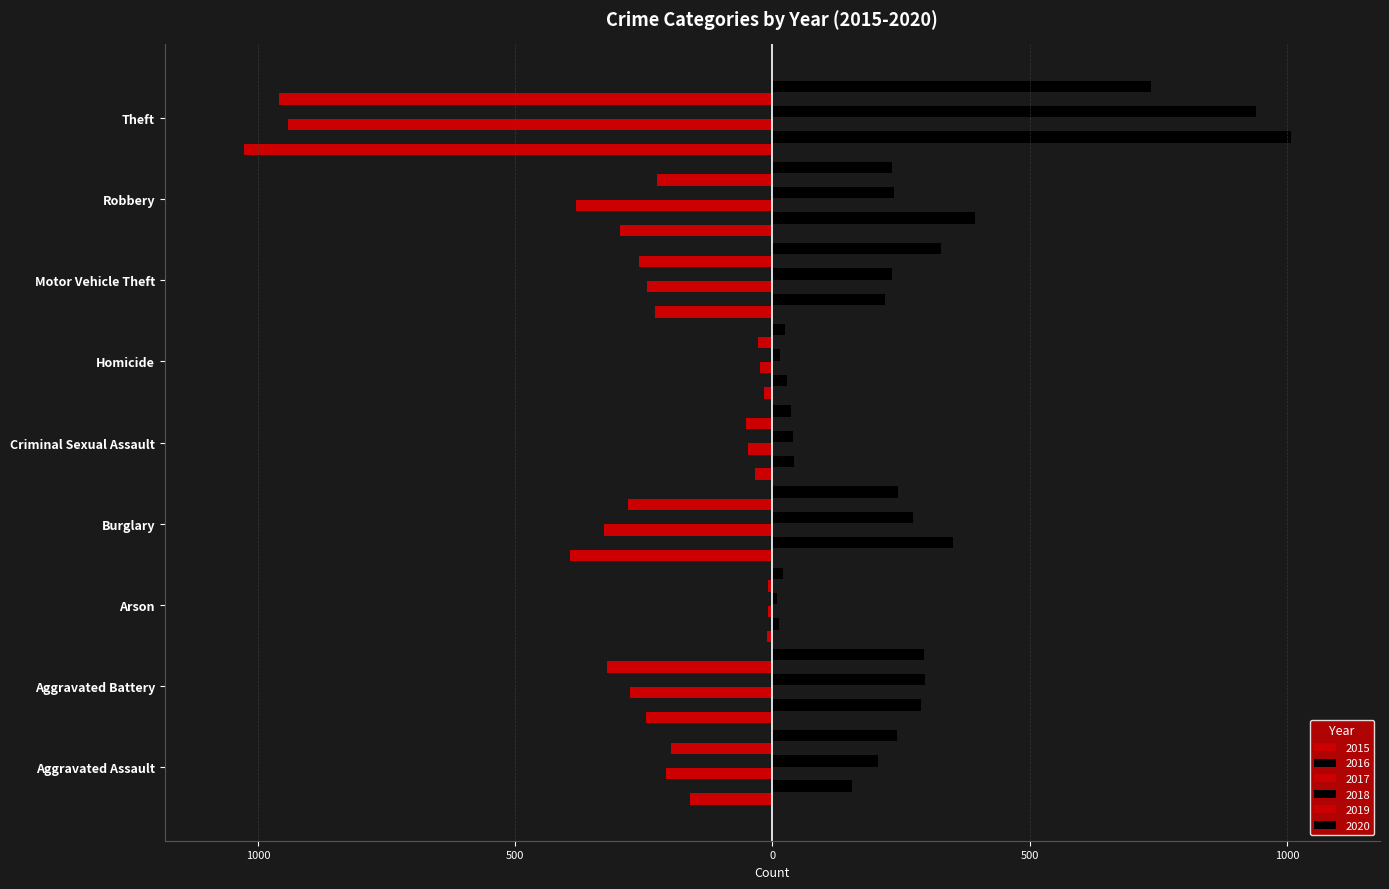

Which category has the lowest value in the 2015 series?

Theft